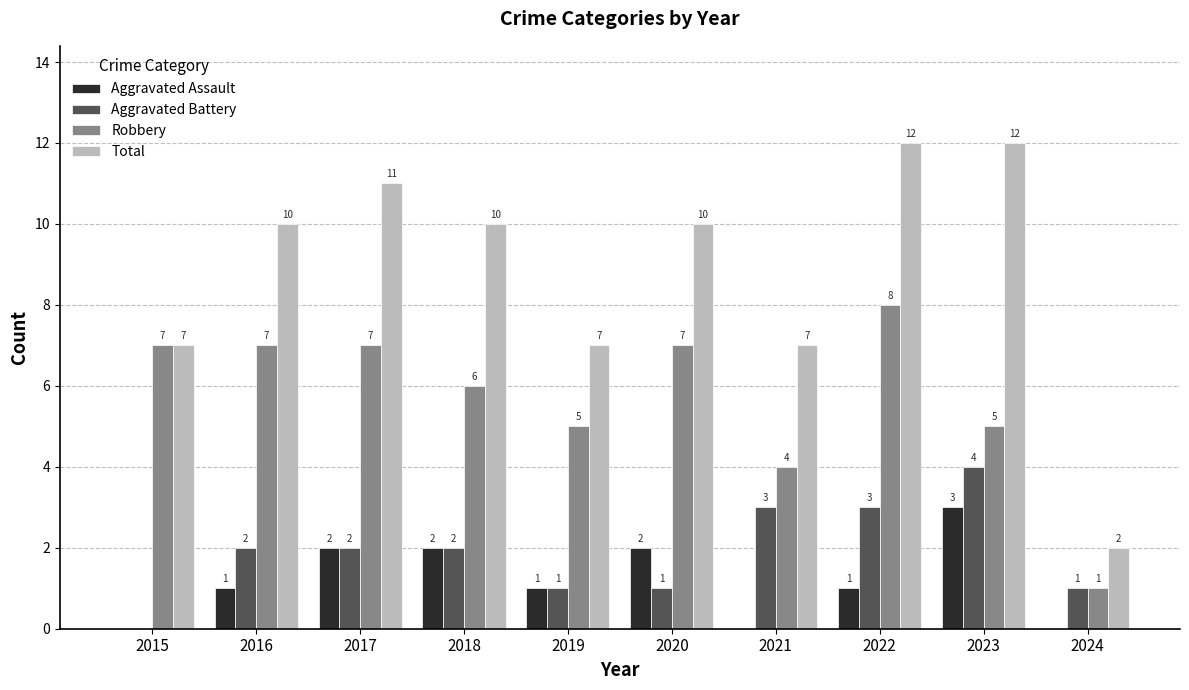

The value of Total at 2017 is 11. True or false?

True